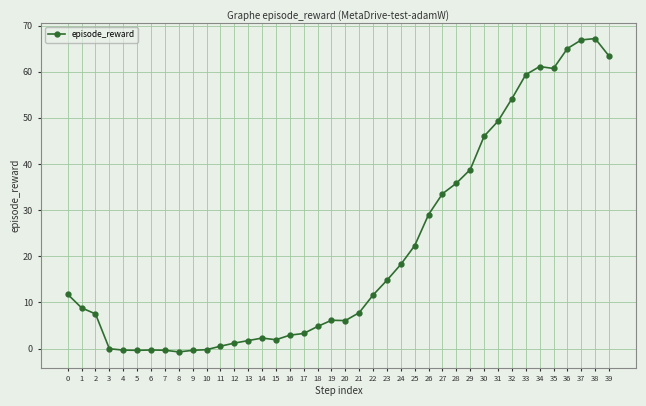

The chart shows a value of -0.3 at 6. True or false?

True